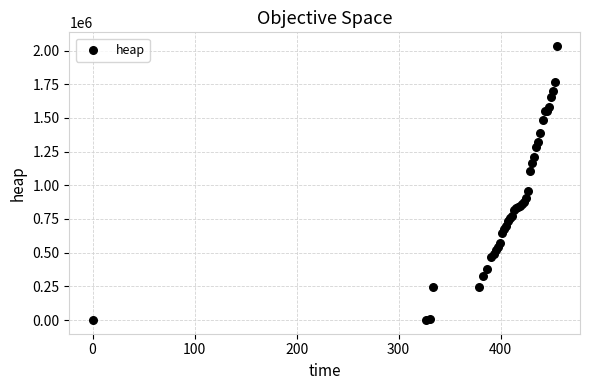

What Y value in the scatter plot is closest to 1016752?

958172